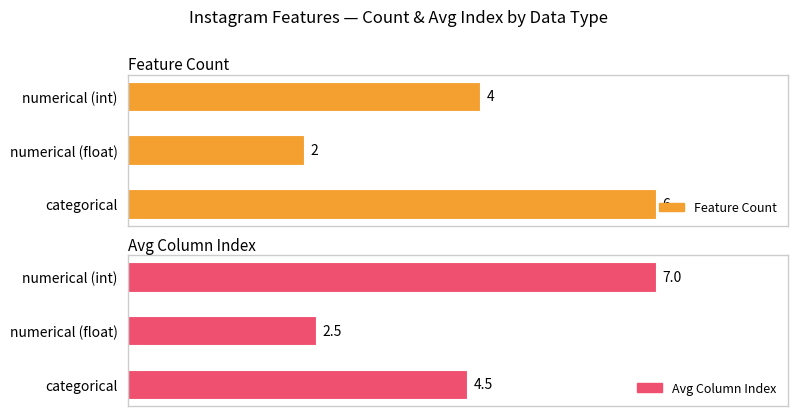

Count the Avg Column Index values in the range 2 to 7.

3